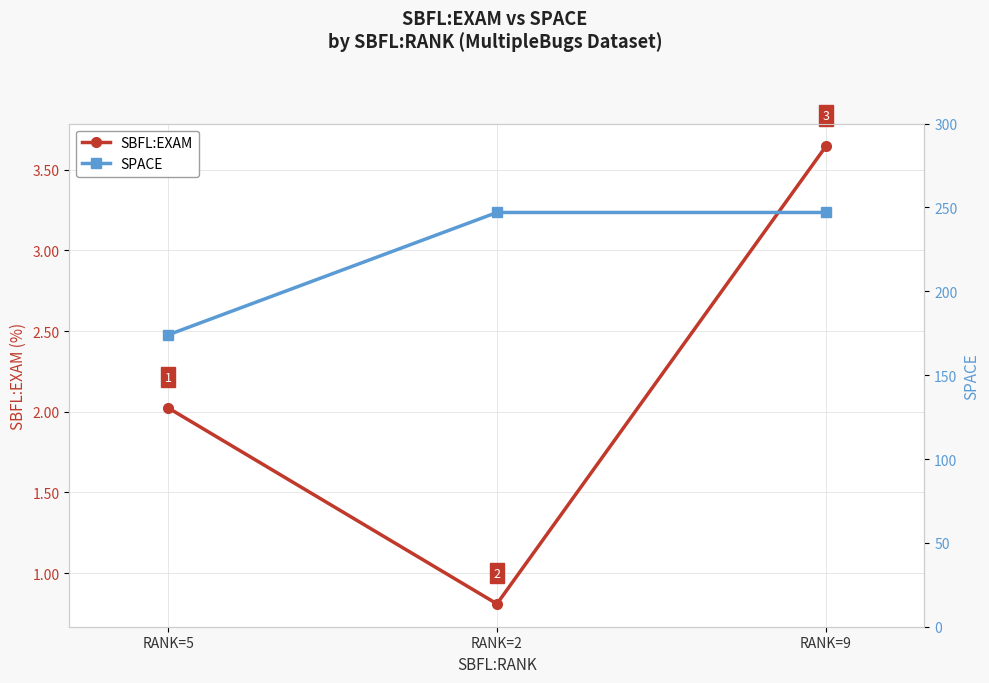

List the labels in order of SBFL:EXAM value, largest first.

RANK=9, RANK=5, RANK=2